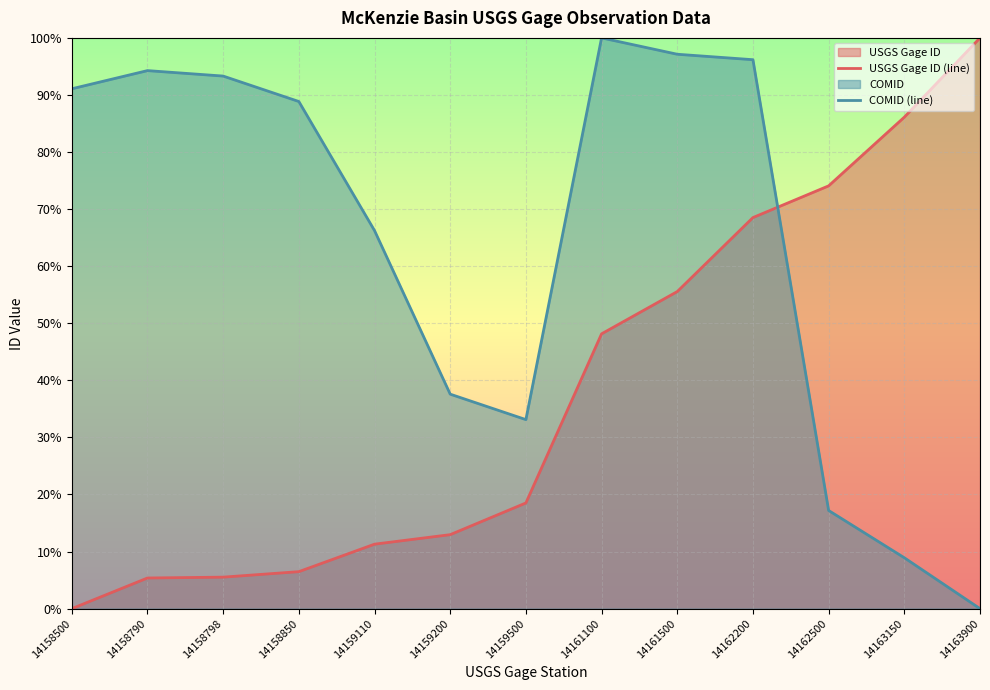

The value of COMID (line) at 14159200 is 16.7. True or false?

False